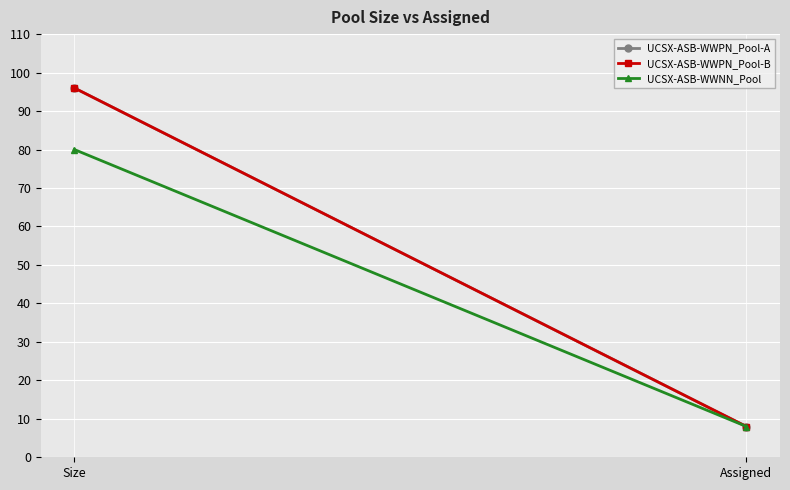

How many values in the UCSX-ASB-WWPN_Pool-A series are below 96?

1